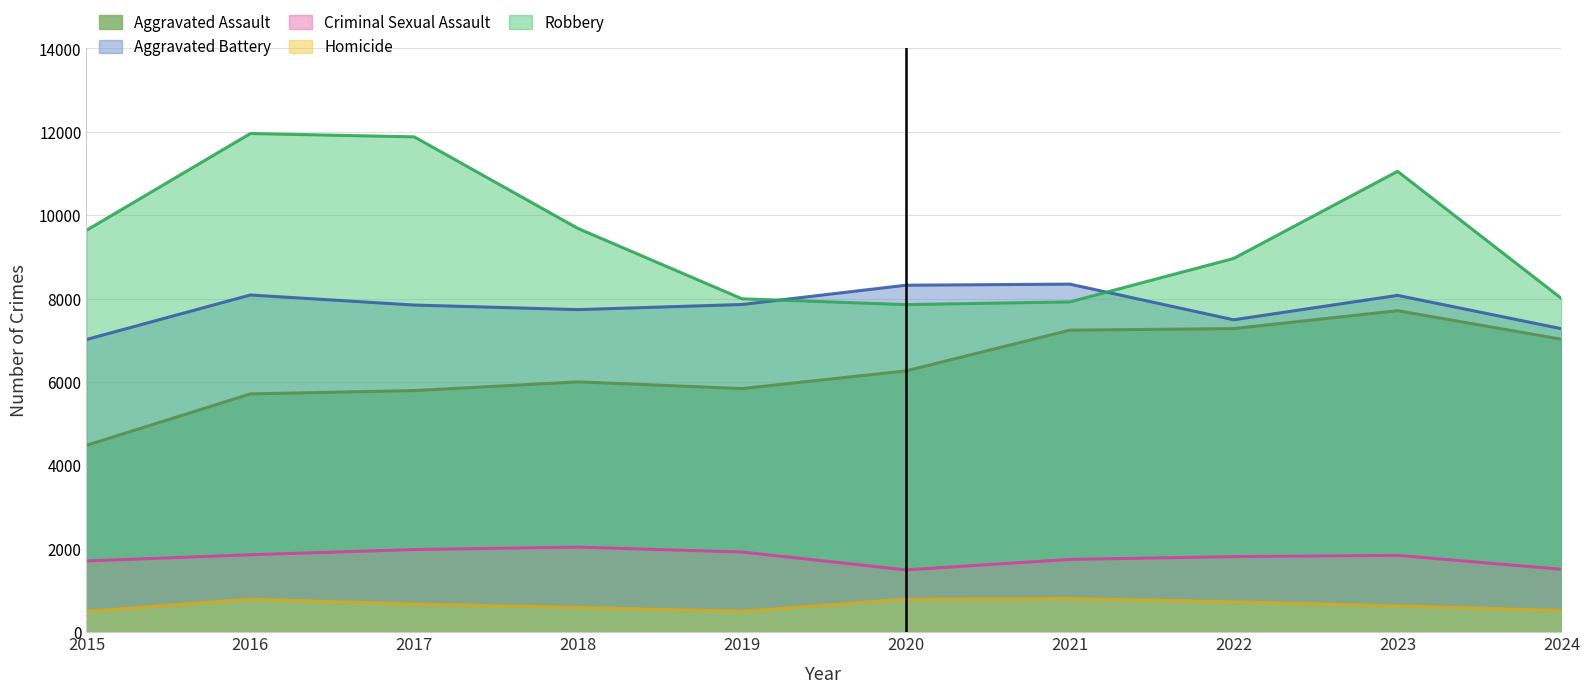

True or false: Homicide and Criminal Sexual Assault cross at least once.

False